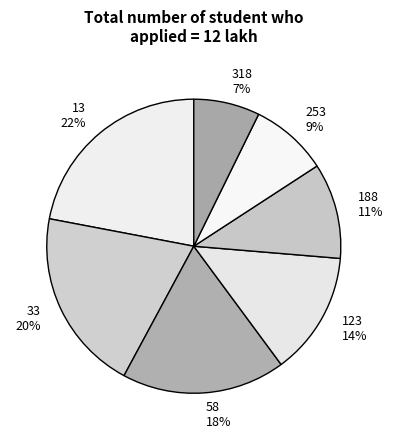

Does 123 account for over 50% of the chart?

No